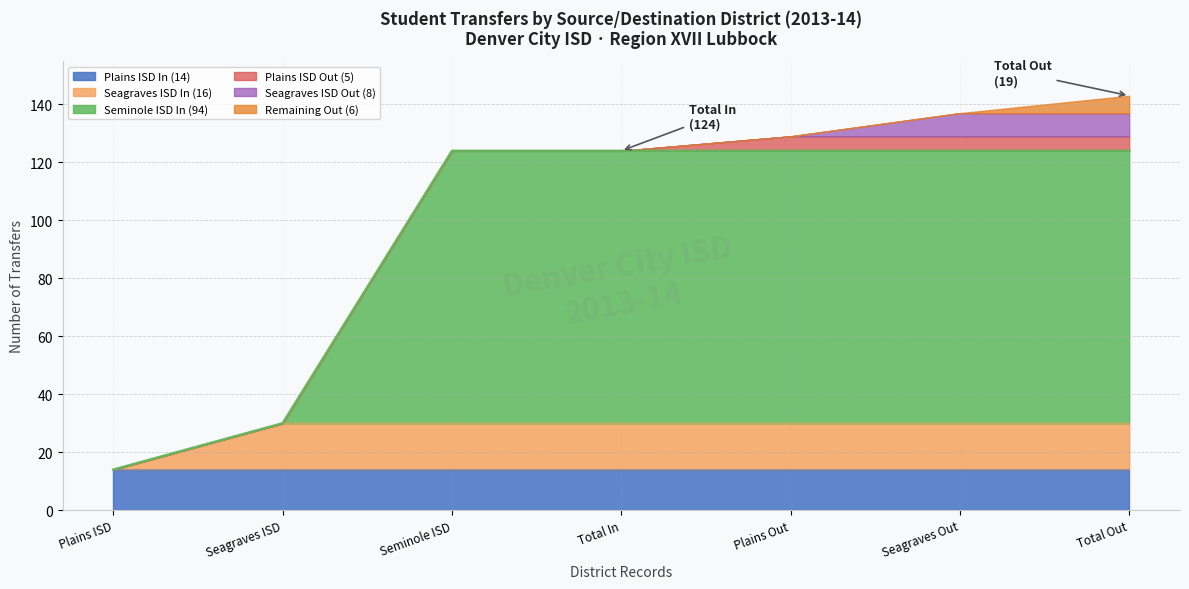

Is it true that Transfers Out To equals 13 at Seagraves ISD (Out)?

False